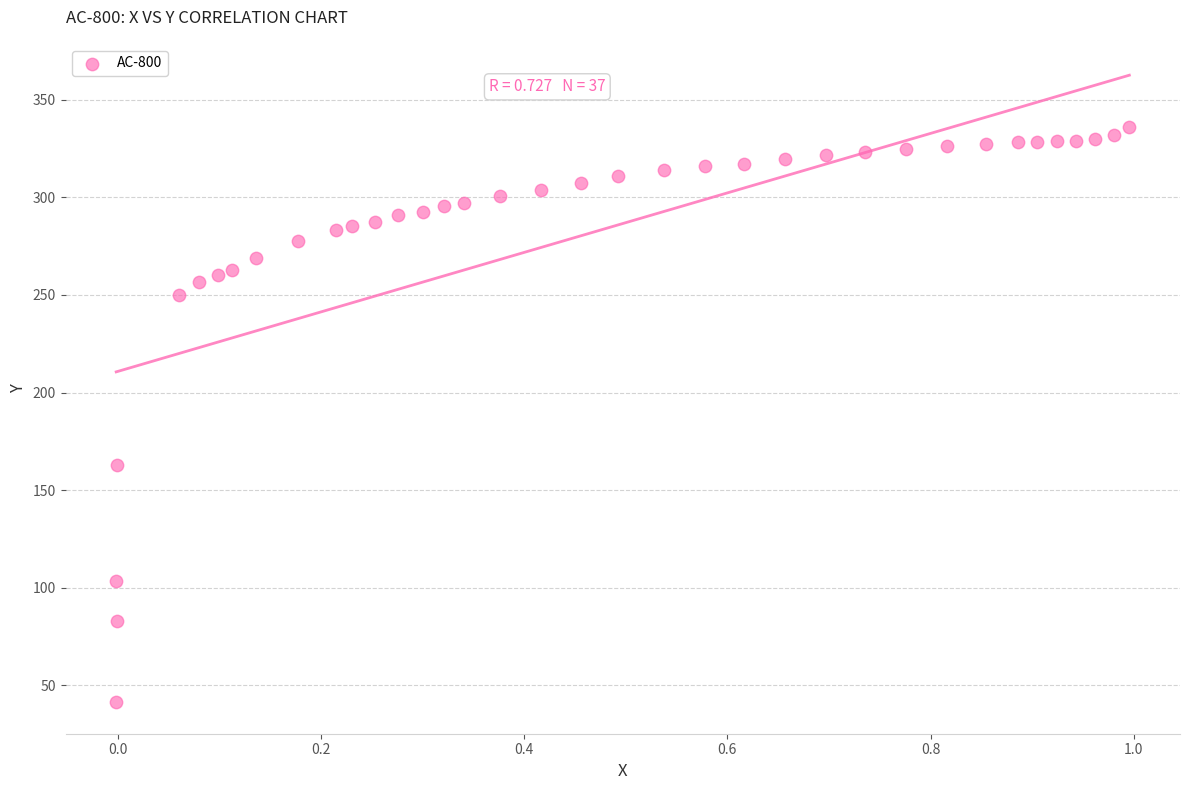

What Y value in the scatter plot is closest to 188?

162.9